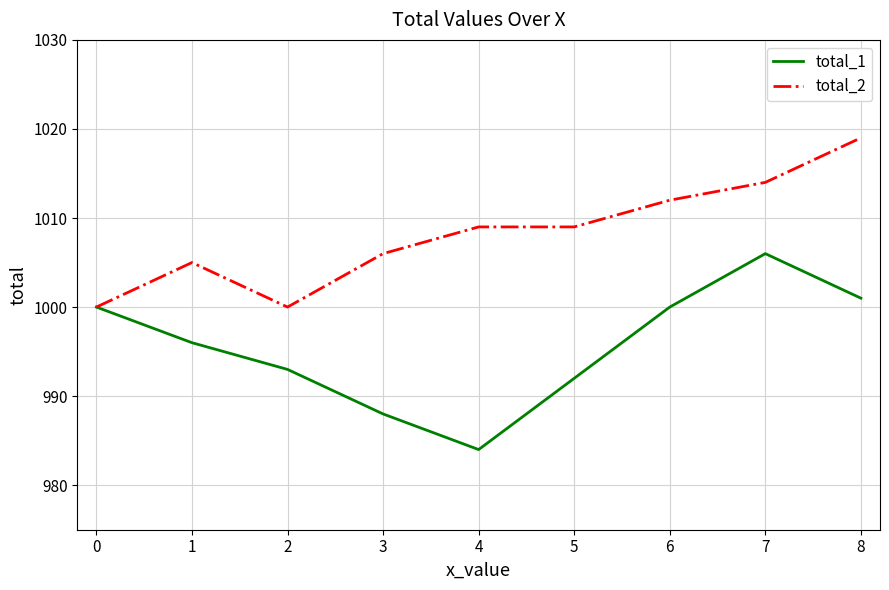

Which series has the largest range (max minus min)?

total_1